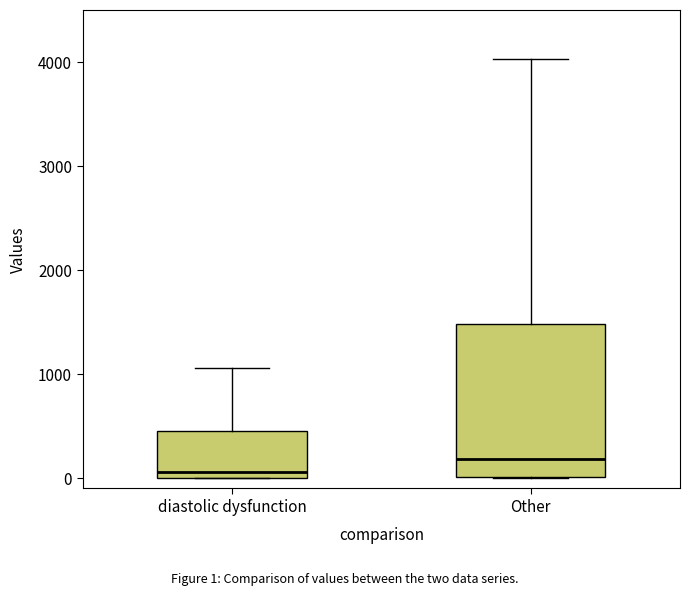

Reading left to right, read every box against the y-axis: the position of its median line, the range the box covers, and the ends of its whiskers. The values are not printed on the chart, so give them approximately, as read against the axis.

diastolic dysfunction: median 100, box 0 to 500, whiskers 0 to 1100
Other: median 200, box 0 to 1500, whiskers 0 to 4000